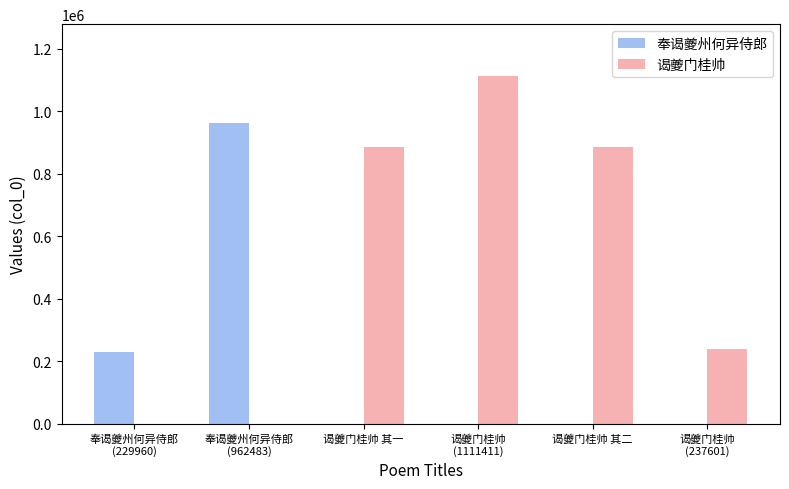

What is the sum of all 奉谒夔州何异侍郎 values?

1192443